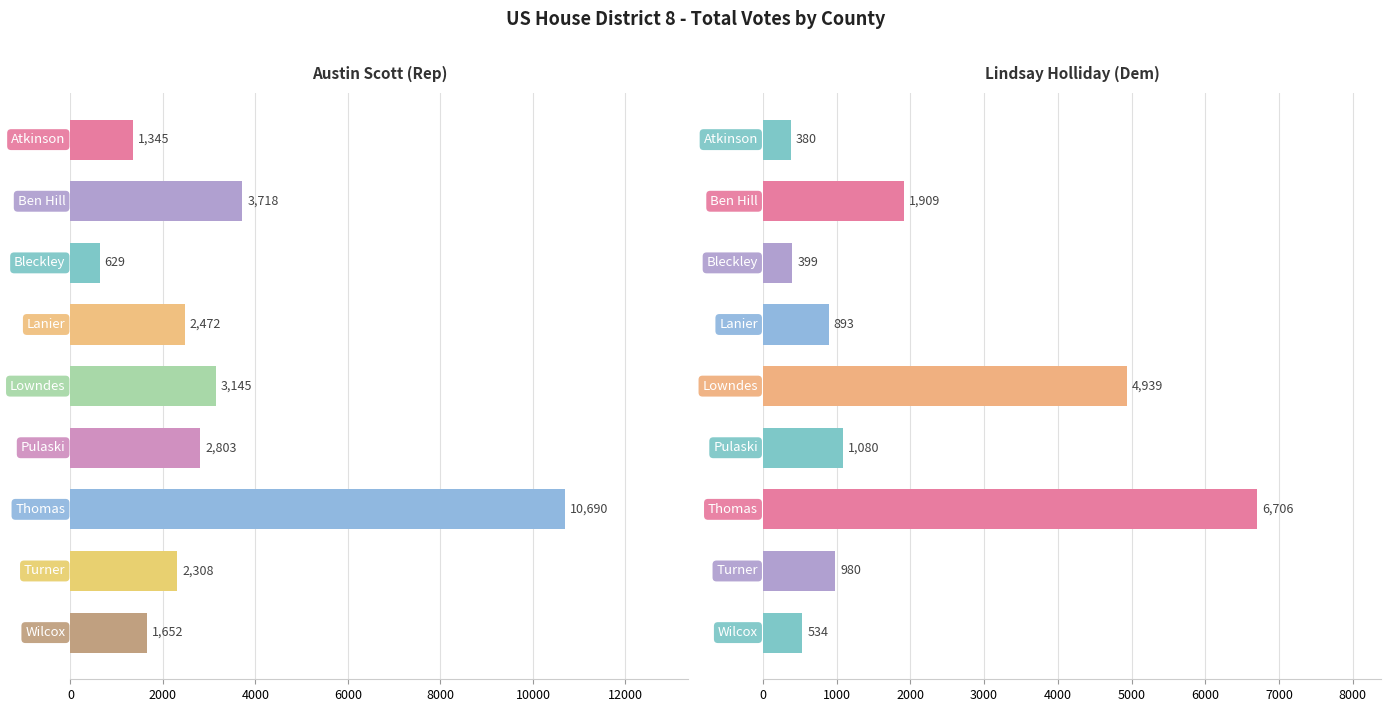

How many groups of bars are there?

9